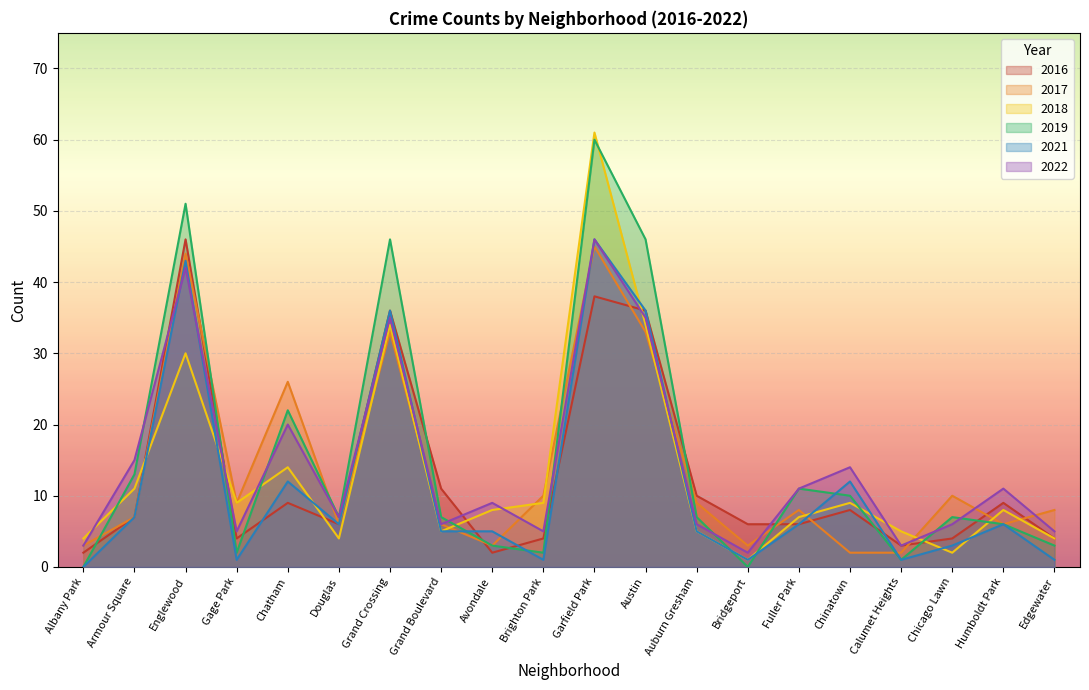

The 2018 series shows 16 at Armour Square. True or false?

False